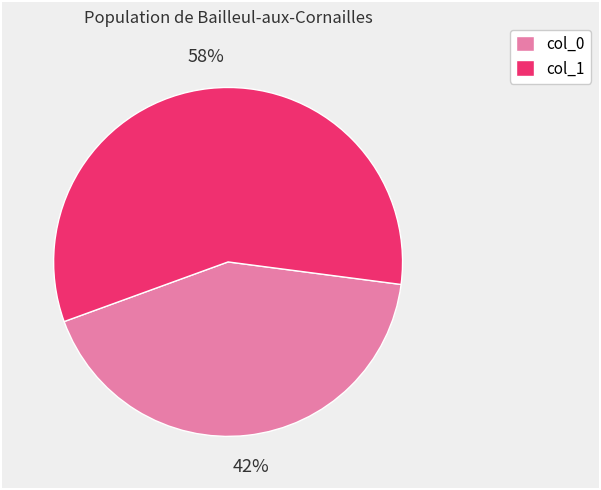

How many slices are in this pie chart?

2